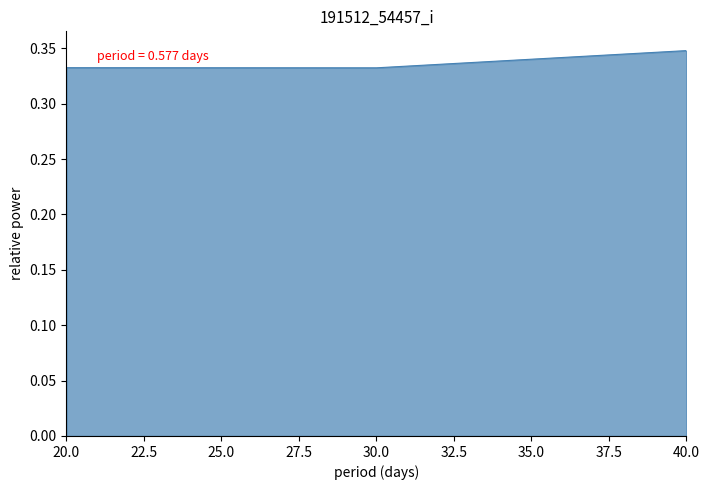

Which label corresponds to the largest value in the chart?

40.0